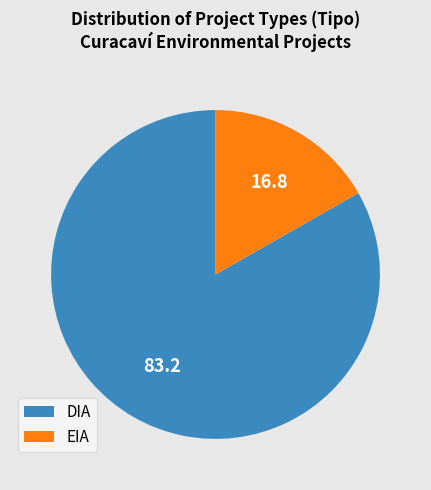

Which category has the biggest portion of the pie?

DIA